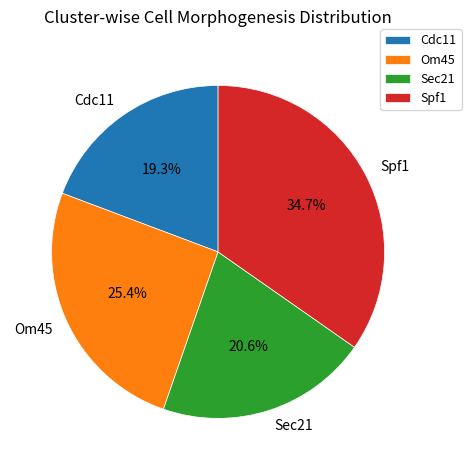

To the nearest percent, what is the difference between the Cdc11 and Om45 slice percentages?

6%